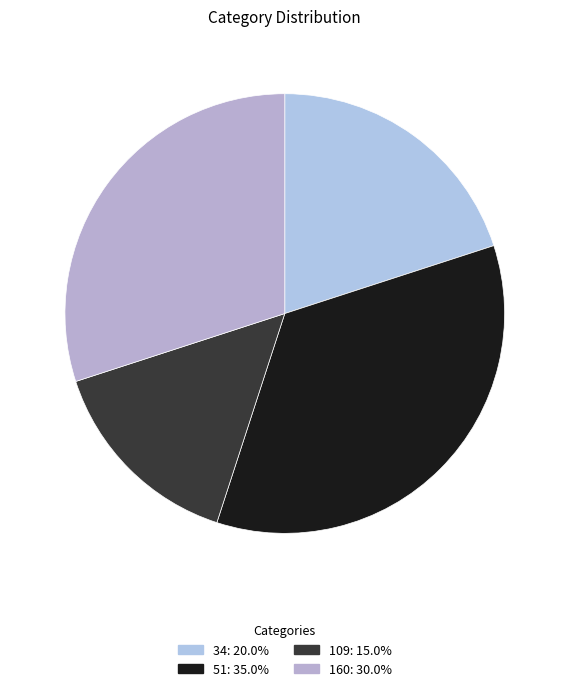

What is the total percentage of 51 and 160?

65.0%